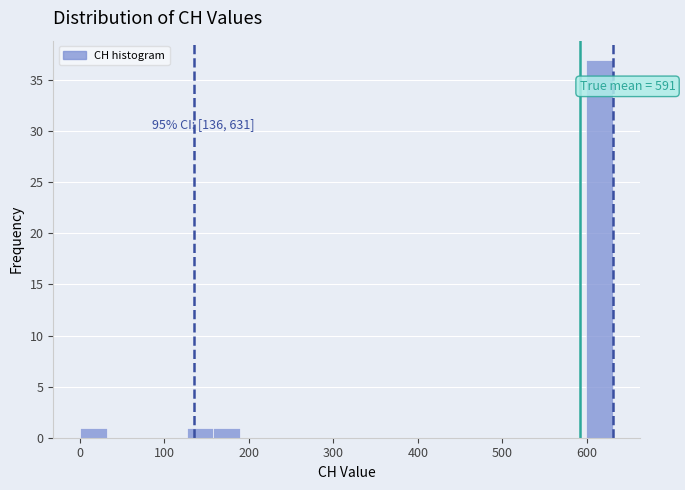

Around what value on the x-axis is the tallest bar? Give the approximate position of its centre, as read against the axis.

620